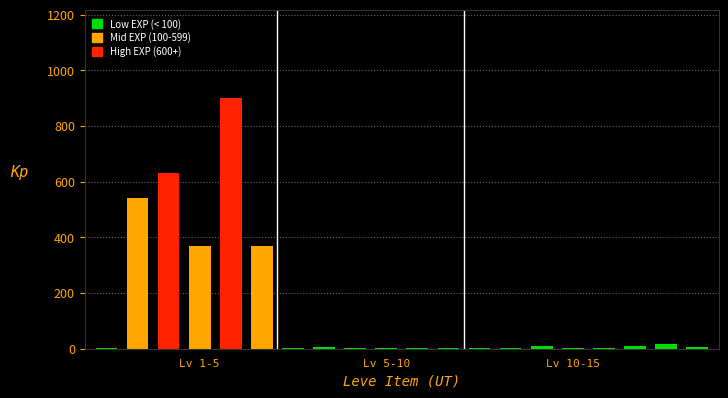

How many categories are shown in the chart?

20